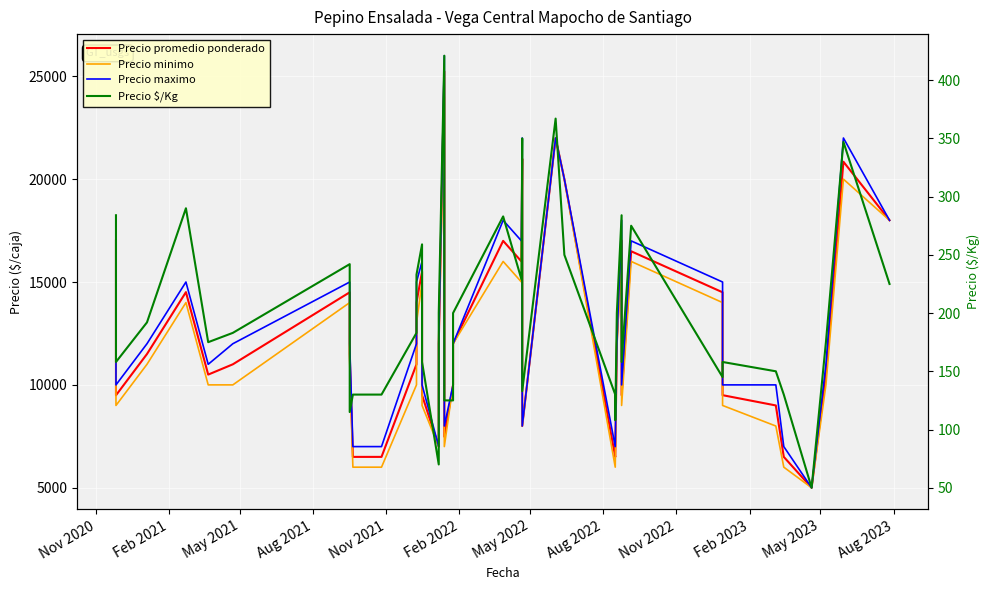

How many lines are shown in the chart?

4